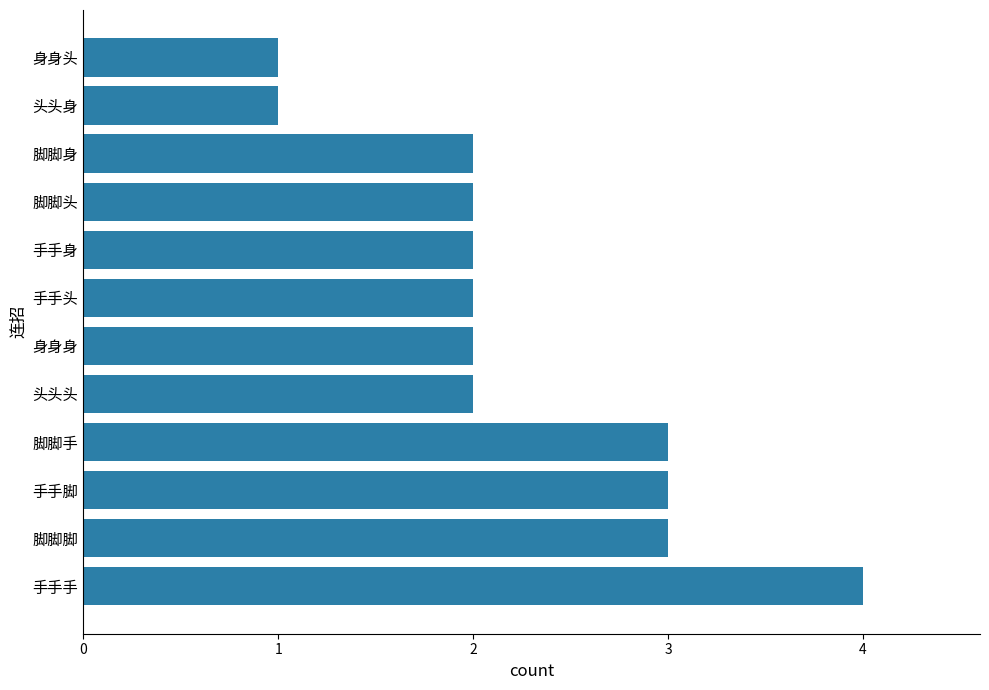

Does the chart contain stacked bars?

No